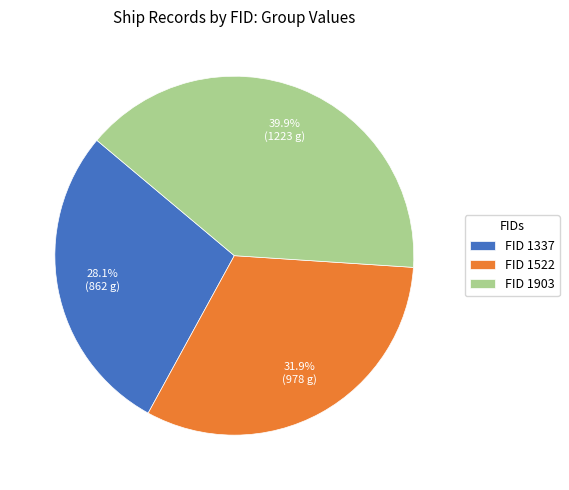

Which category has the smallest portion of the pie?

FID 1337